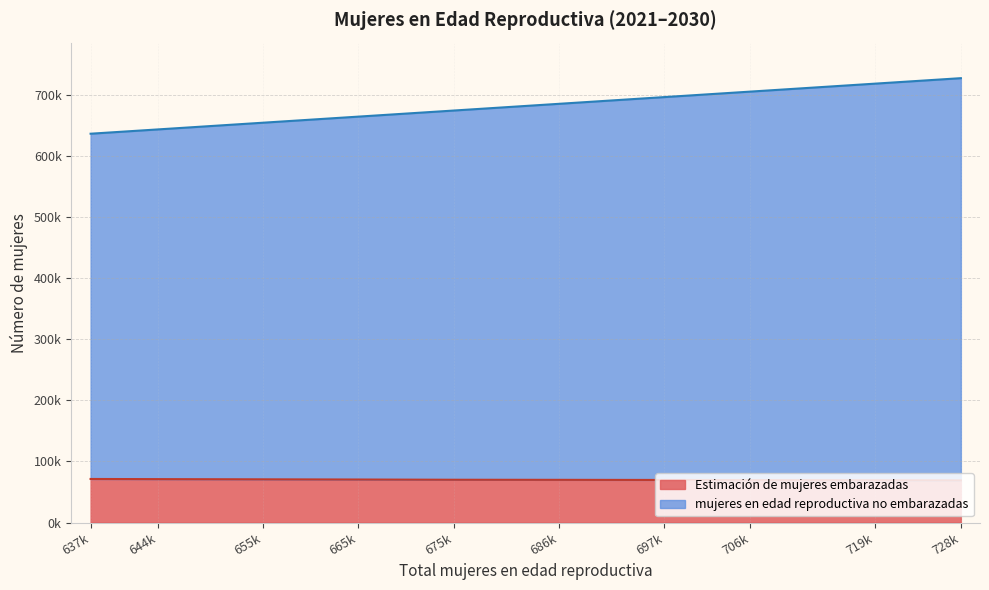

Reading left to right, list all the values displayed in this chart.

mujeres en edad reproductiva no embarazadas: 637k=565638.3	644k=572899.6	655k=584218.1	665k=594534.5	675k=604907.1	686k=616048.8	697k=627240.6	706k=636454.1	719k=649662.3	728k=658919.6
Estimación de mujeres embarazadas: 637k=71361.7	644k=71100.4	655k=70781.9	665k=70465.5	675k=70092.9	686k=69951.2	697k=69759.4	706k=69545.9	719k=69337.7	728k=69080.4